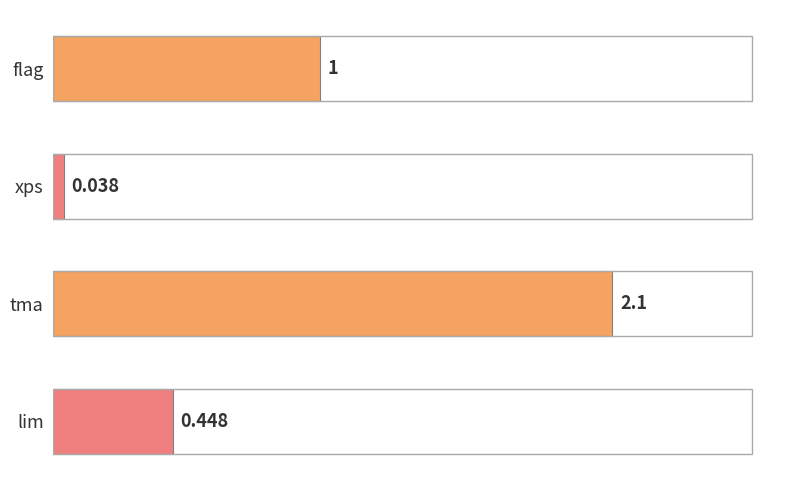

Between lim and xps, which is larger?

lim